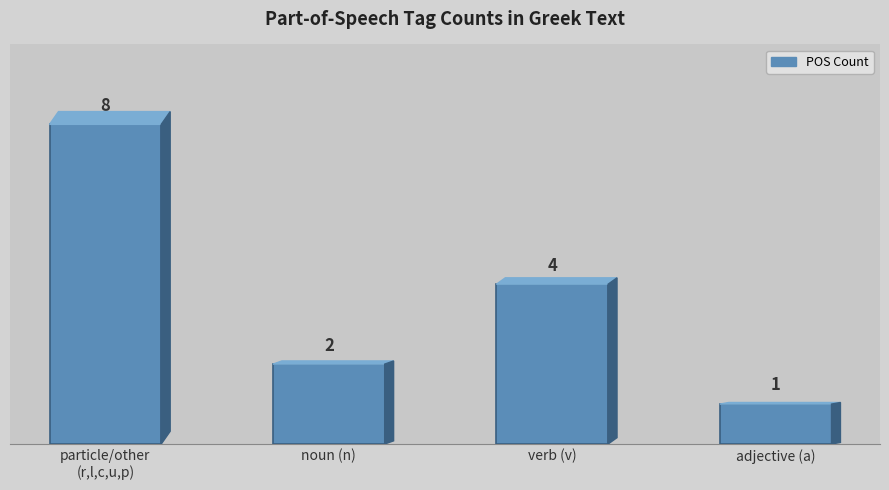

What is the sum of all values?

15